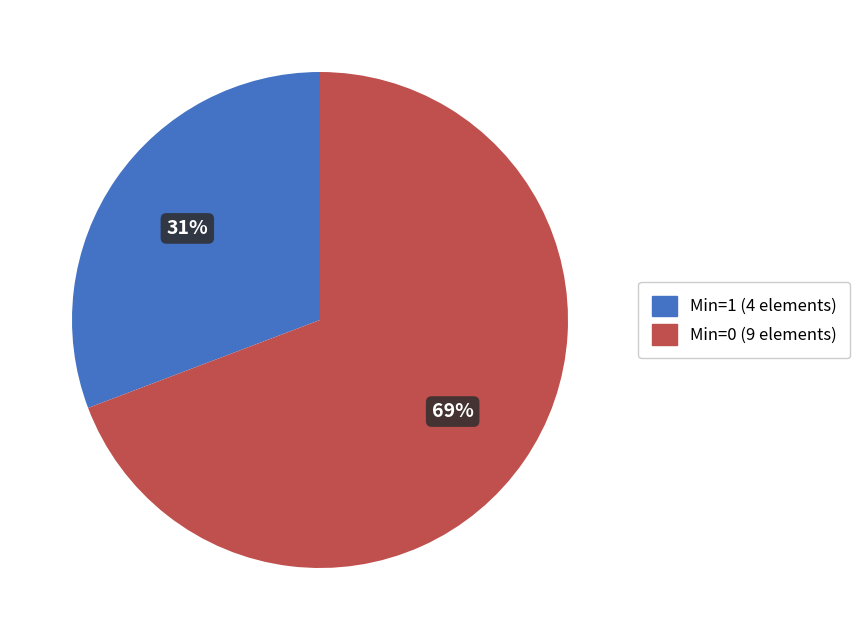

To the nearest percent, what is the average slice percentage?

50%